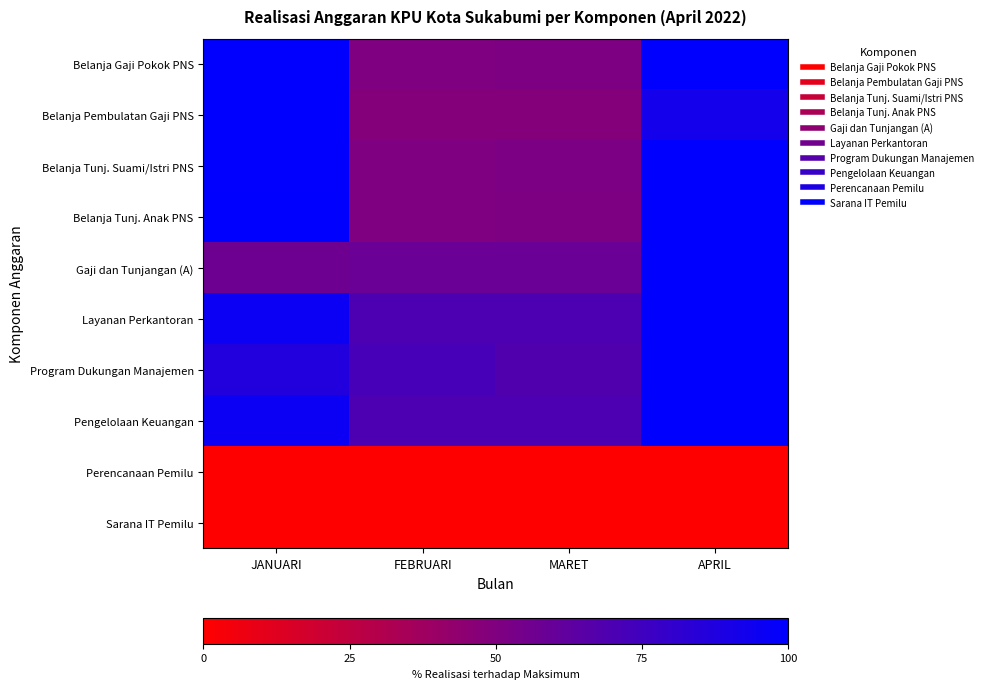

Rank the series at FEBRUARI from highest to lowest value.

Program Dukungan Manajemen, Layanan Perkantoran, Pengelolaan Keuangan, Gaji dan Tunjangan (A), Belanja Gaji Pokok PNS, Belanja Tunj. Suami/Istri PNS, Belanja Tunj. Anak PNS, Belanja Pembulatan Gaji PNS, Perencanaan Pemilu, Sarana IT Pemilu